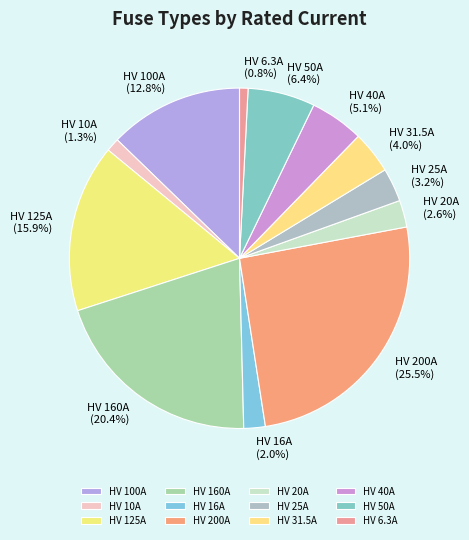

What percentage is the HV 31.5A slice, to the nearest percent?

4%